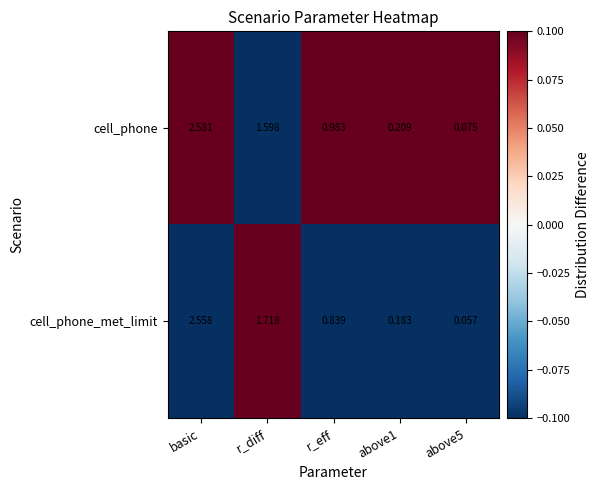

Between basic and above5, which series saw the biggest shift?

cell_phone